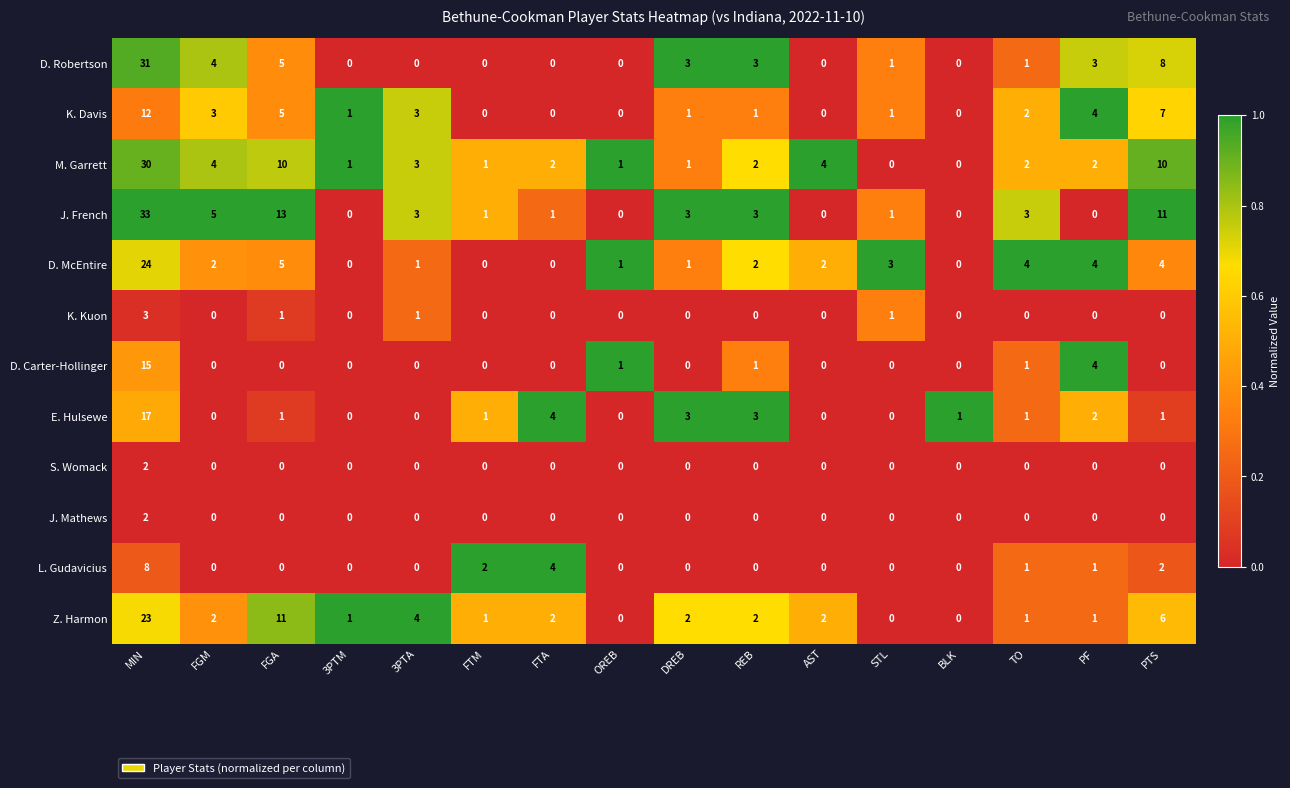

What is the greatest value displayed?

33